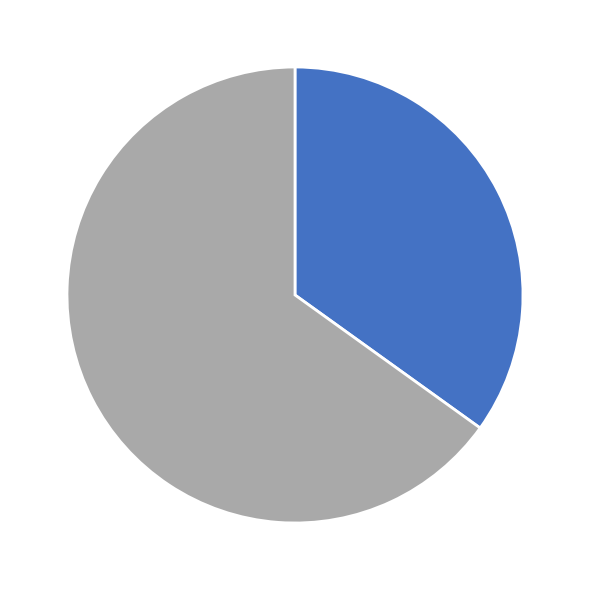

Is there a majority slice in this chart?

Yes